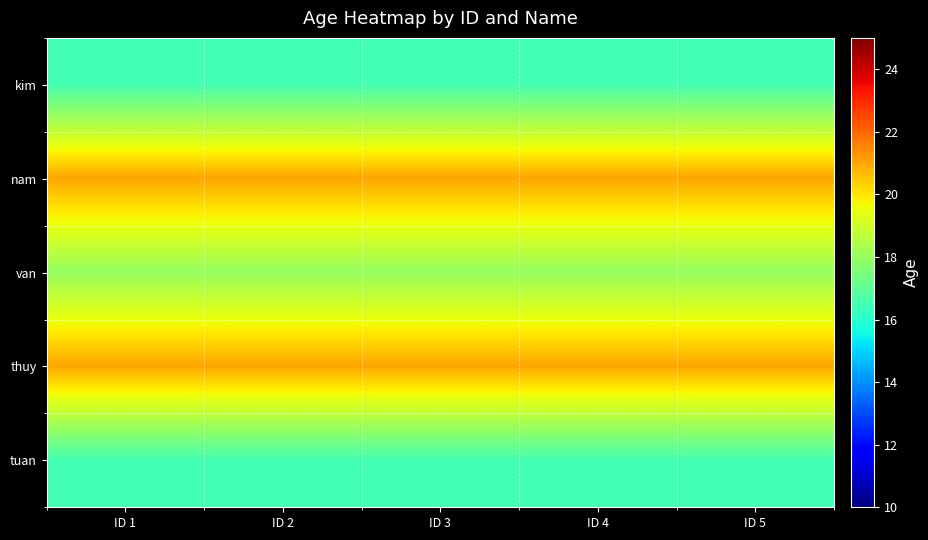

Reading right to left, transcribe all the data shown in this chart.

kim: ID 5=16.5	ID 4=16.5	ID 3=16.5	ID 2=16.5	ID 1=16.5
nam: ID 5=21.0	ID 4=21.0	ID 3=21.0	ID 2=21.0	ID 1=21.0
van: ID 5=18.0	ID 4=18.0	ID 3=18.0	ID 2=18.0	ID 1=18.0
thuy: ID 5=21.0	ID 4=21.0	ID 3=21.0	ID 2=21.0	ID 1=21.0
tuan: ID 5=16.5	ID 4=16.5	ID 3=16.5	ID 2=16.5	ID 1=16.5